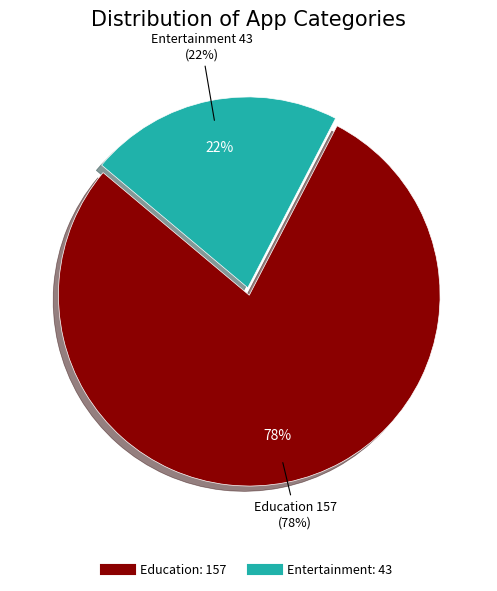

Between Entertainment and Education, which is larger?

Education